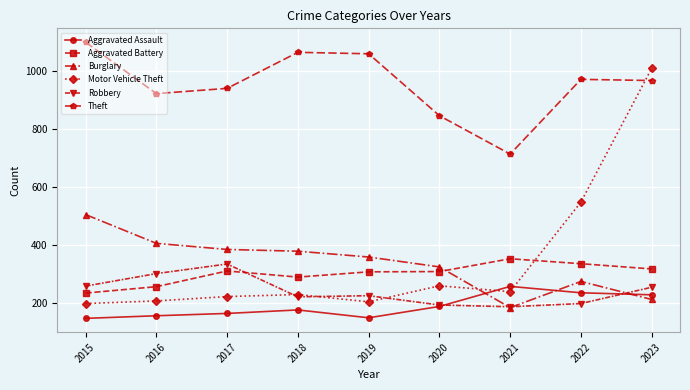

Which series has the largest total across all categories?

Theft